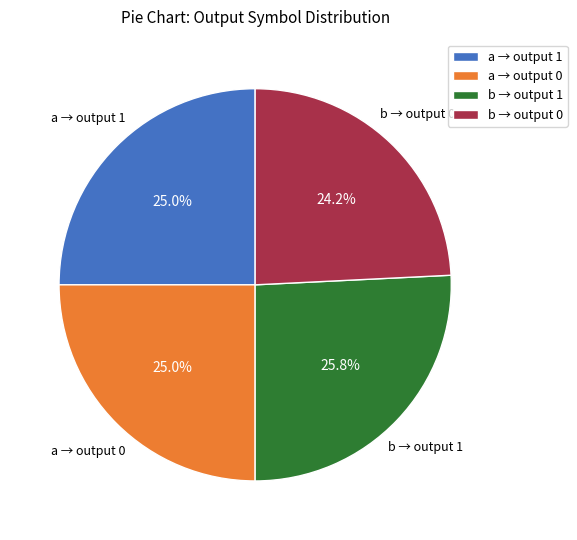

Which has a higher value, b → output 1 or a → output 0?

b → output 1